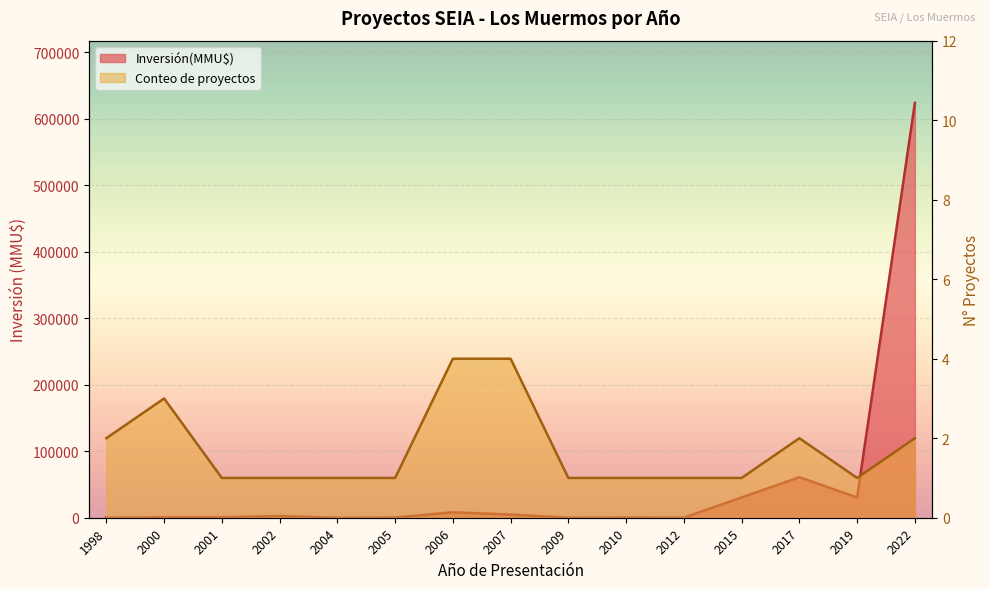

After their last crossing, which series has the higher values: Inversión(MMU$) or Conteo de proyectos?

Inversión(MMU$)